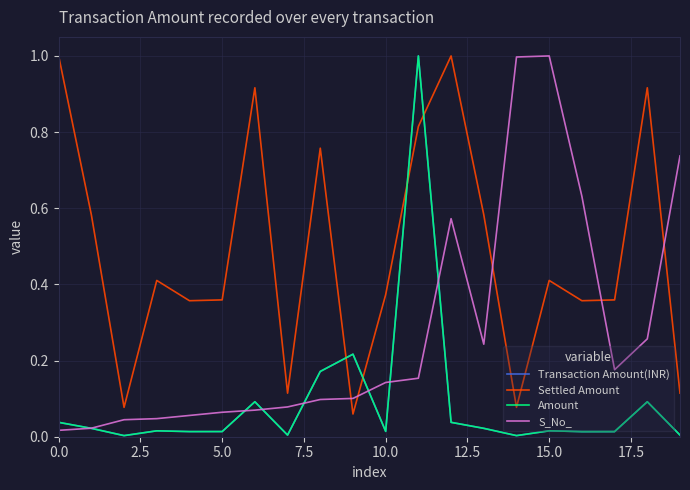

At how many categories does at least one series exceed 0?

20